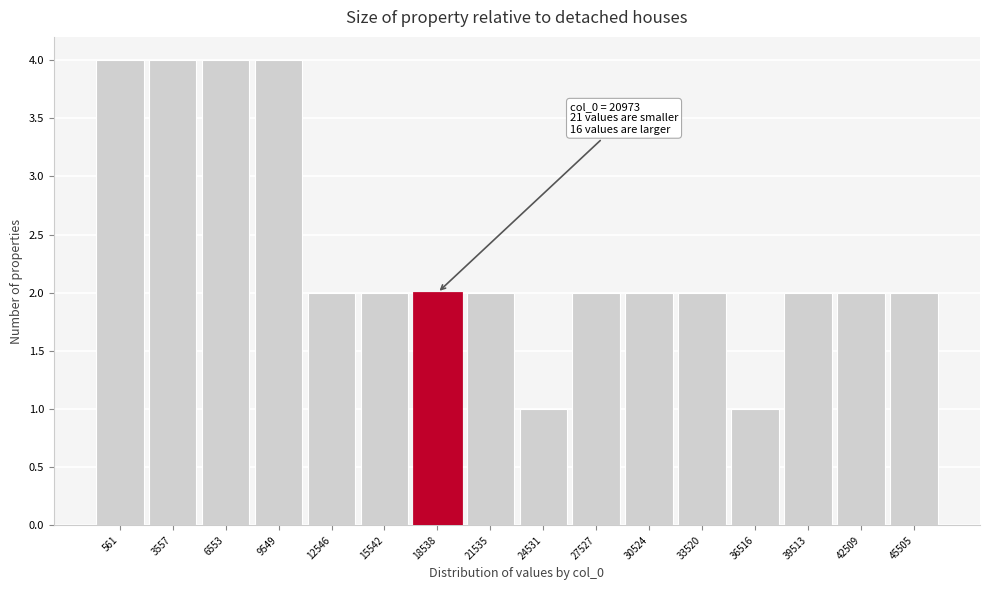

Reading right to left, what are all the values shown in this chart?

45505=2	42509=2	39513=2	36516=1	33520=2	30524=2	27527=2	24531=1	21535=2	18538=2	15542=2	12546=2	9549=4	6553=4	3557=4	561=4